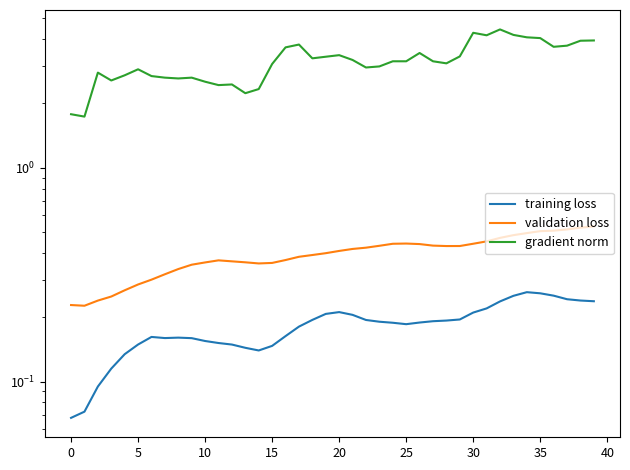

The value of gradient norm at 33 is 4.2. True or false?

True